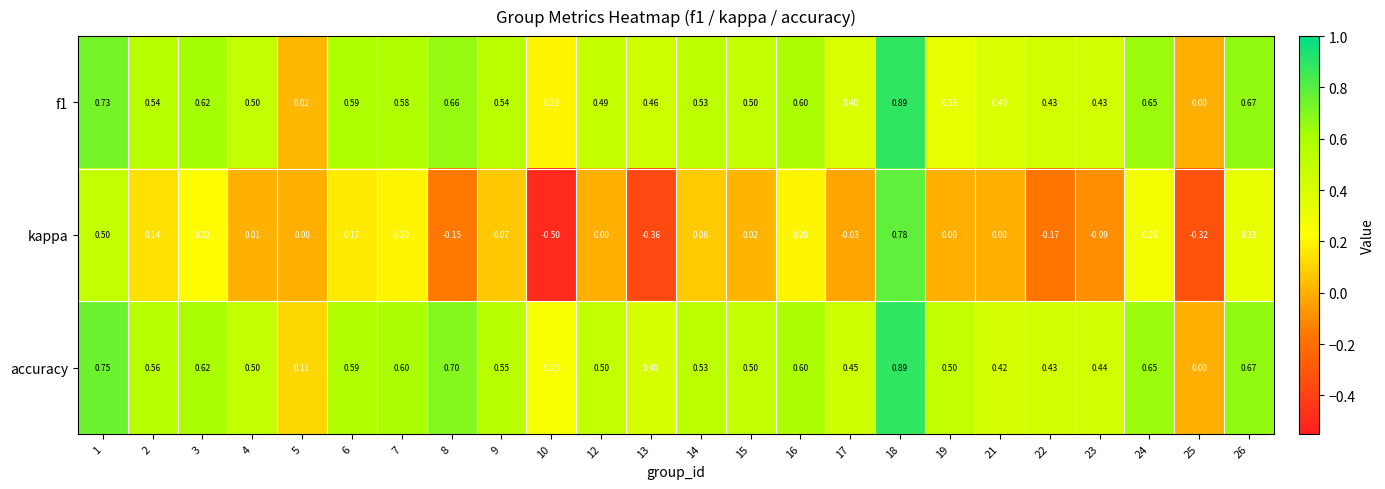

Is the value of kappa at 2 greater than the value of accuracy at 19?

No